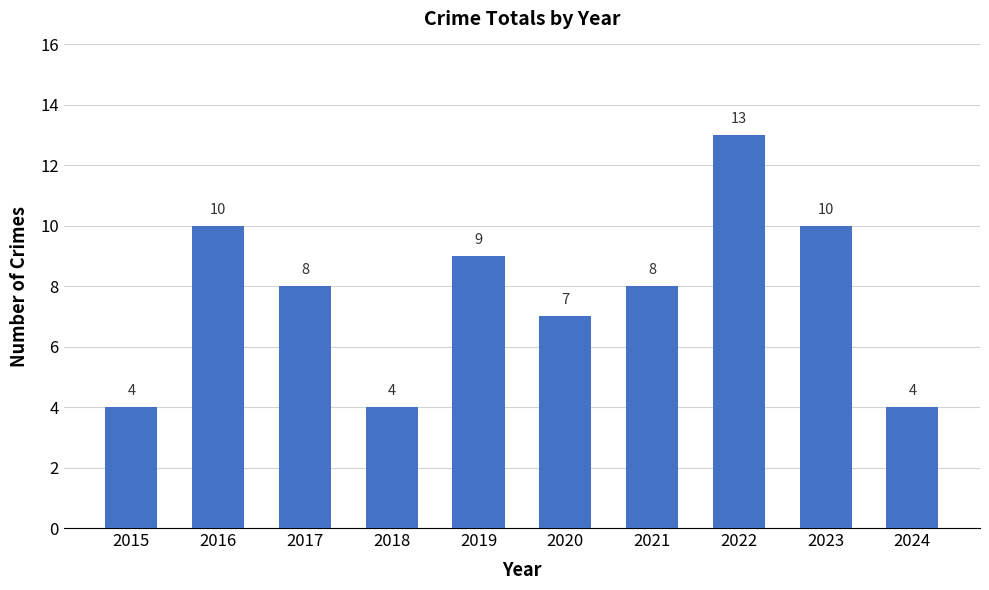

What is the value of the 9th bar from the left?

10